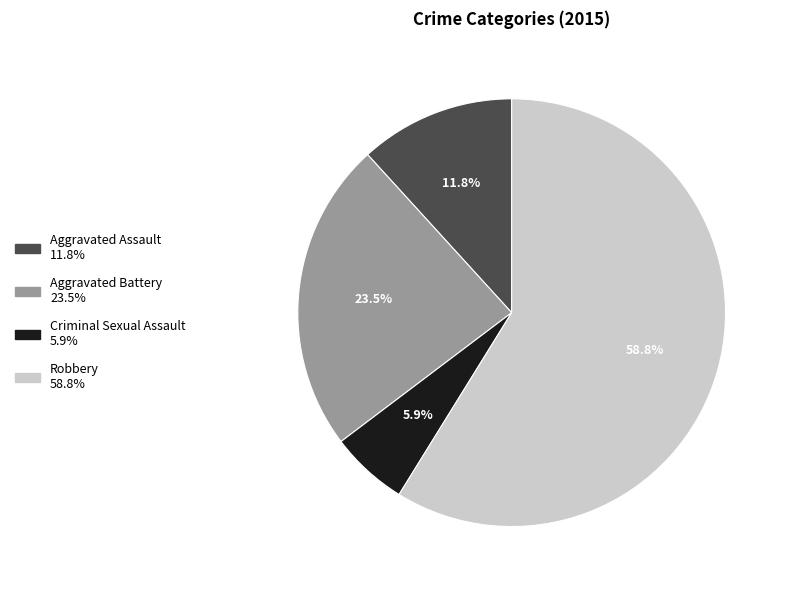

To the nearest percent, what is the difference between the Aggravated Battery and Aggravated Assault slice percentages?

12%